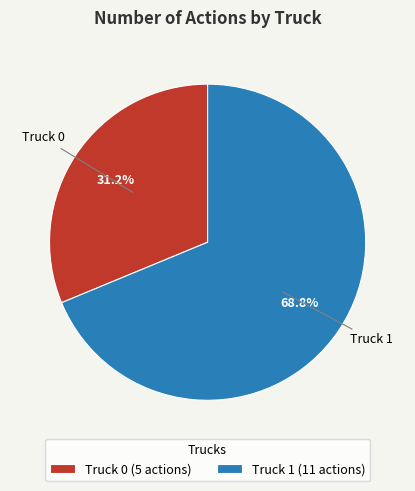

Does Truck 1 represent more than half of the total?

Yes